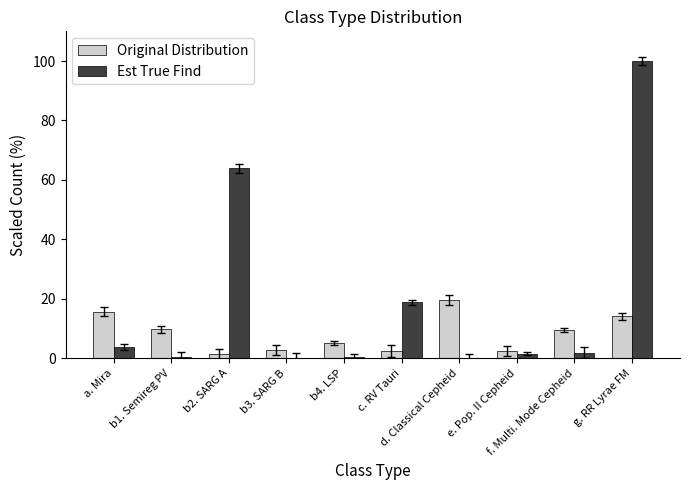

What is the greatest value displayed?

100.0